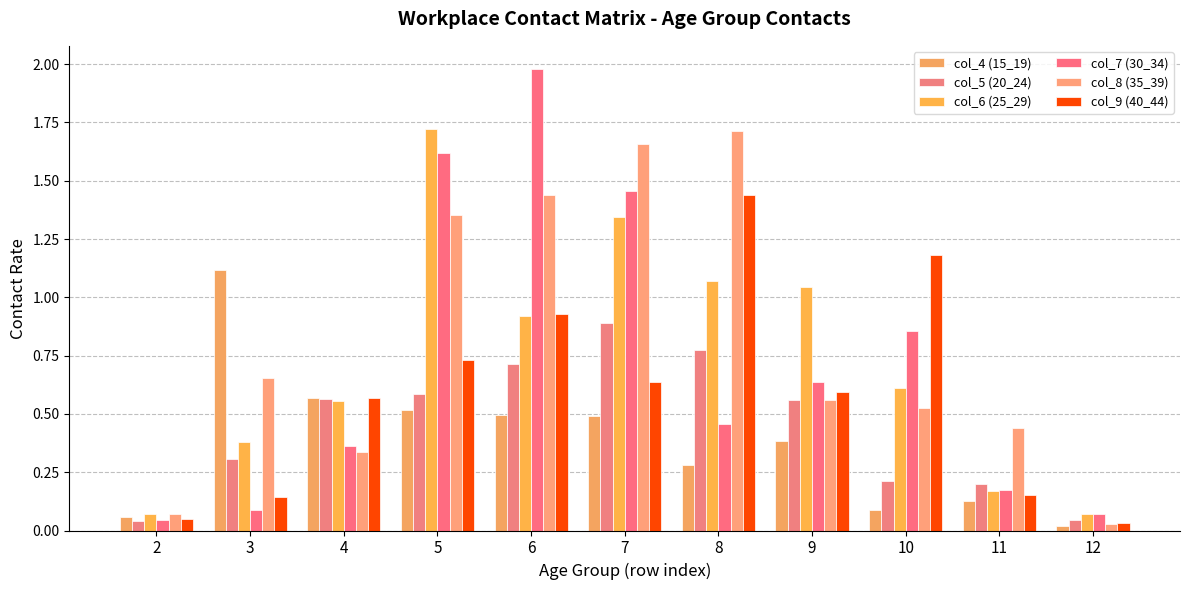

What are all the series names shown in the legend?

col_4 (15_19), col_5 (20_24), col_6 (25_29), col_7 (30_34), col_8 (35_39), col_9 (40_44)